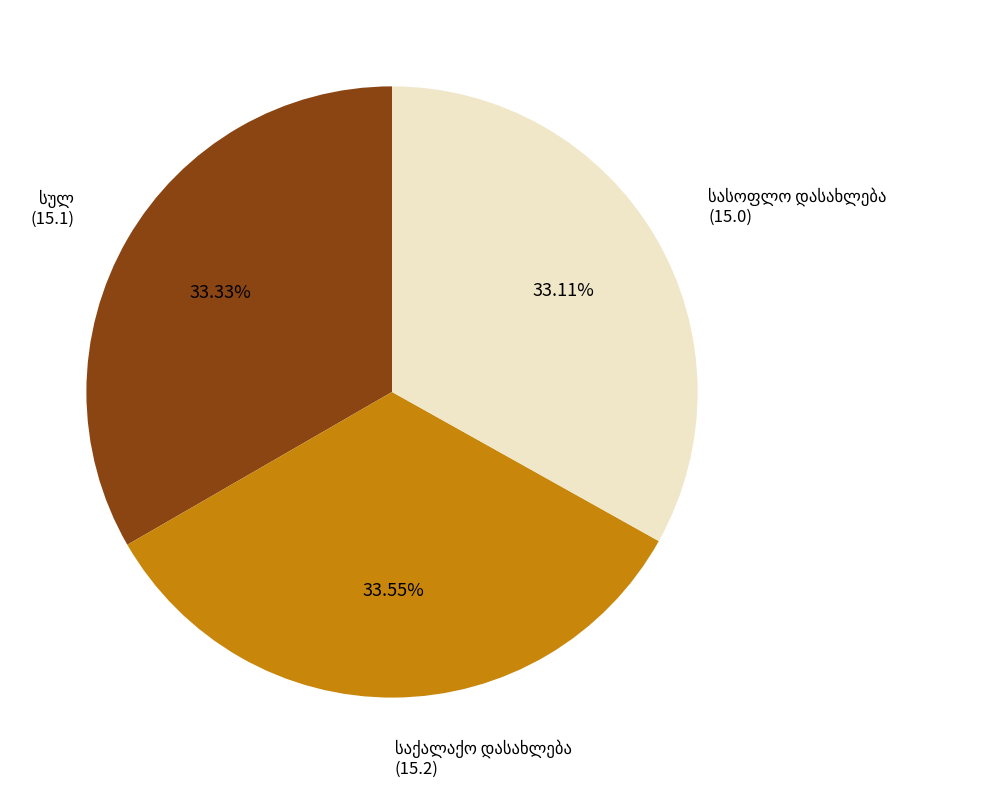

How many slices are in this pie chart?

3